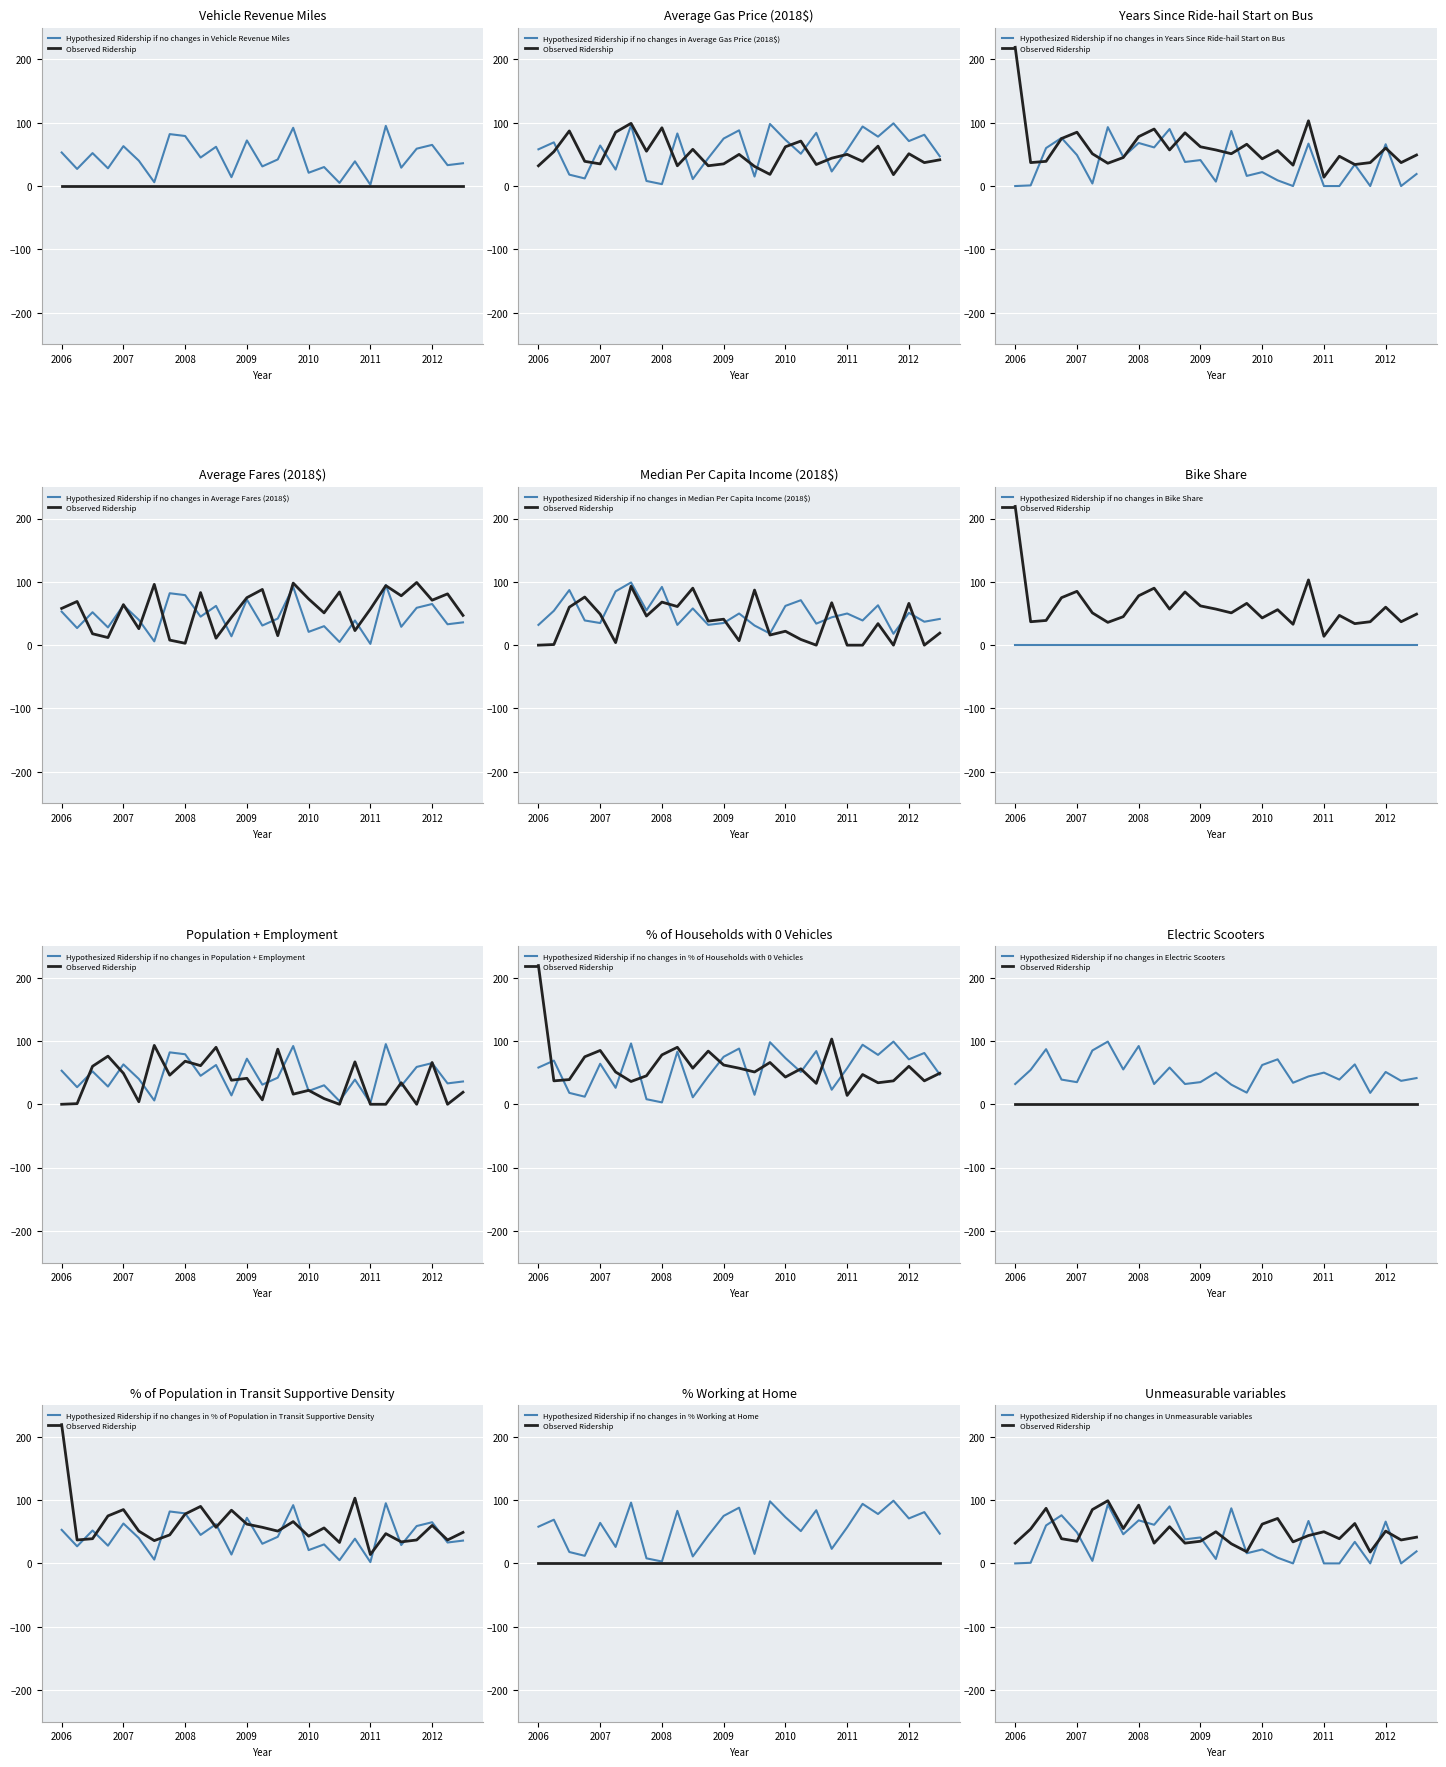

What is the total value across all series at 4?

188.3